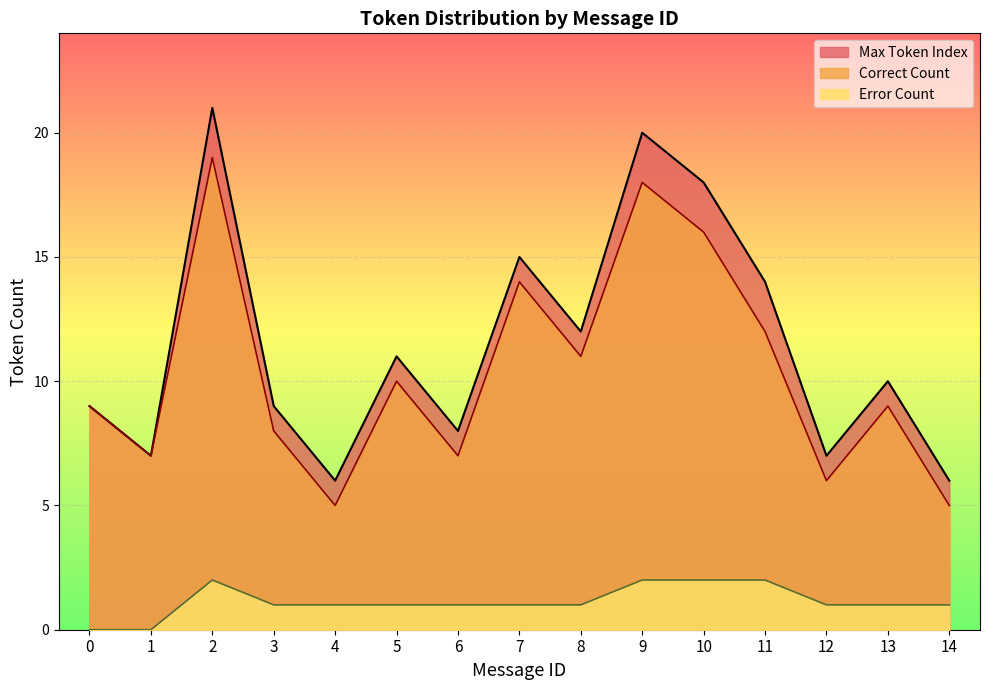

True or false: Max Token Index and Correct Count cross at least once.

False